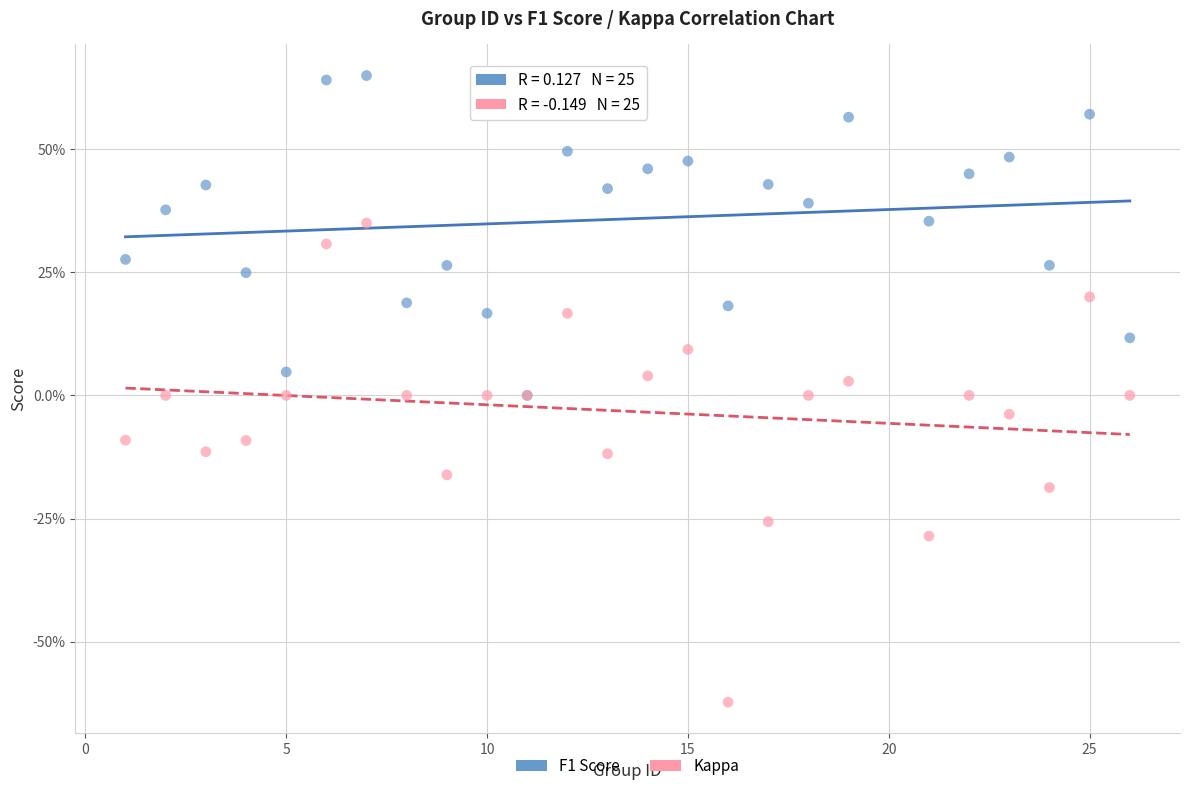

What are all the series names shown in the legend?

F1 Score, Kappa